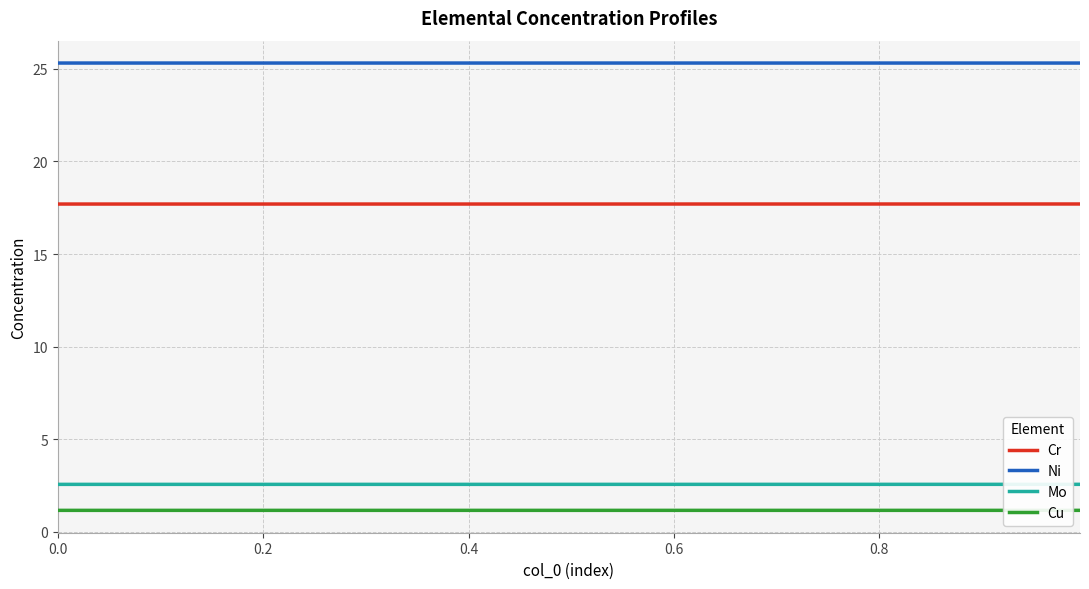

List the series in order of their peak value, lowest first.

Cu, Mo, Cr, Ni